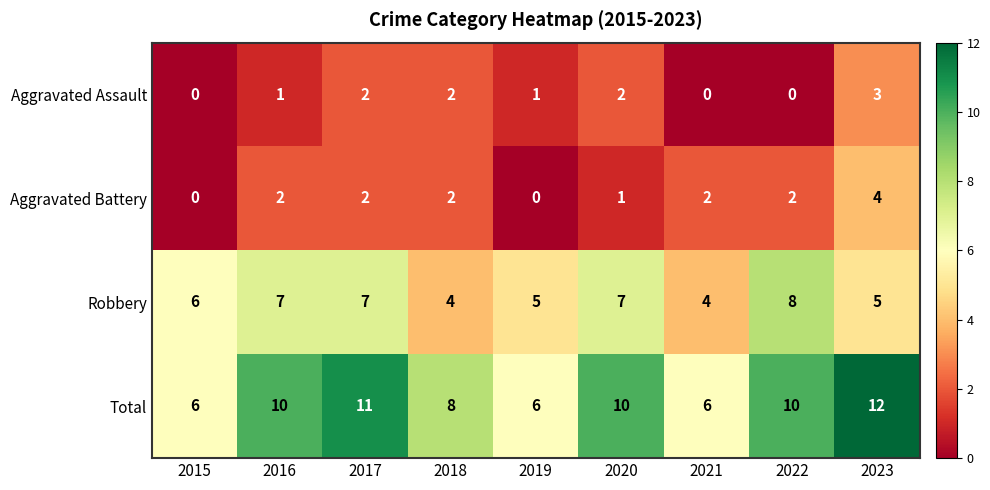

How many Aggravated Battery values are between 1 and 2?

6